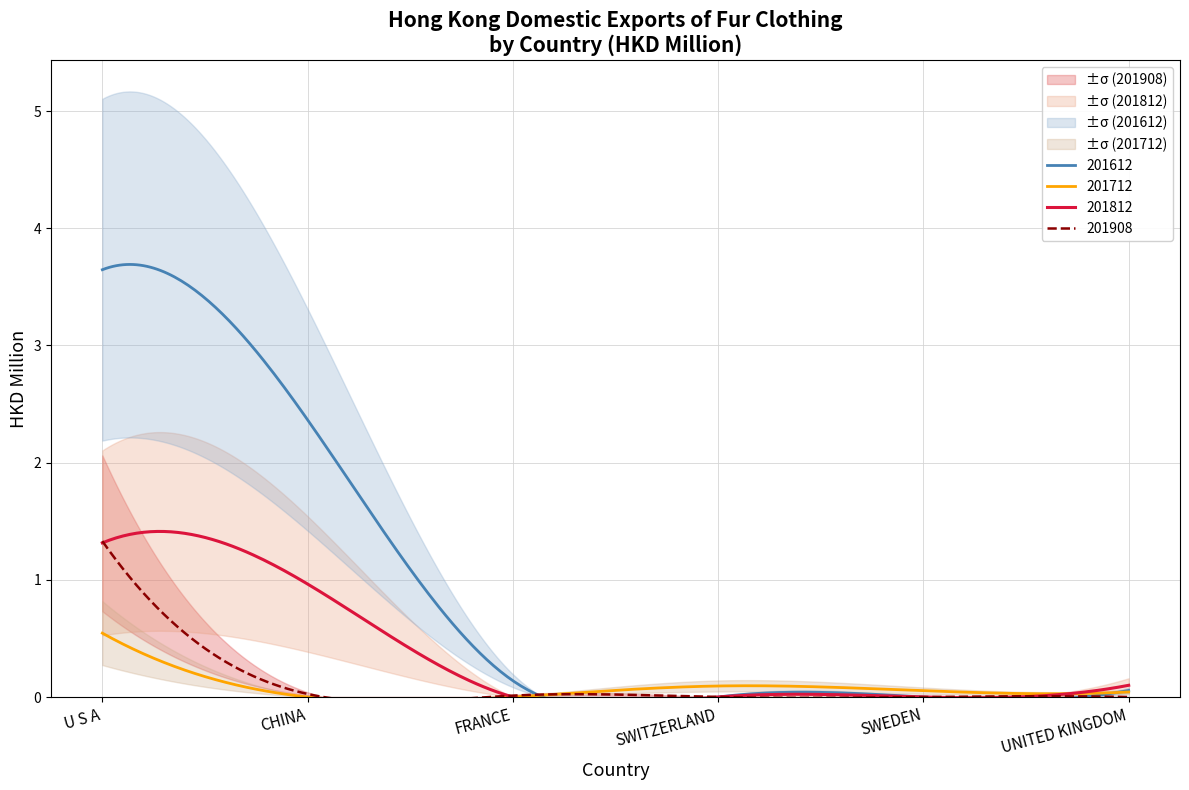

How many data points in 201612 are above 0?

4